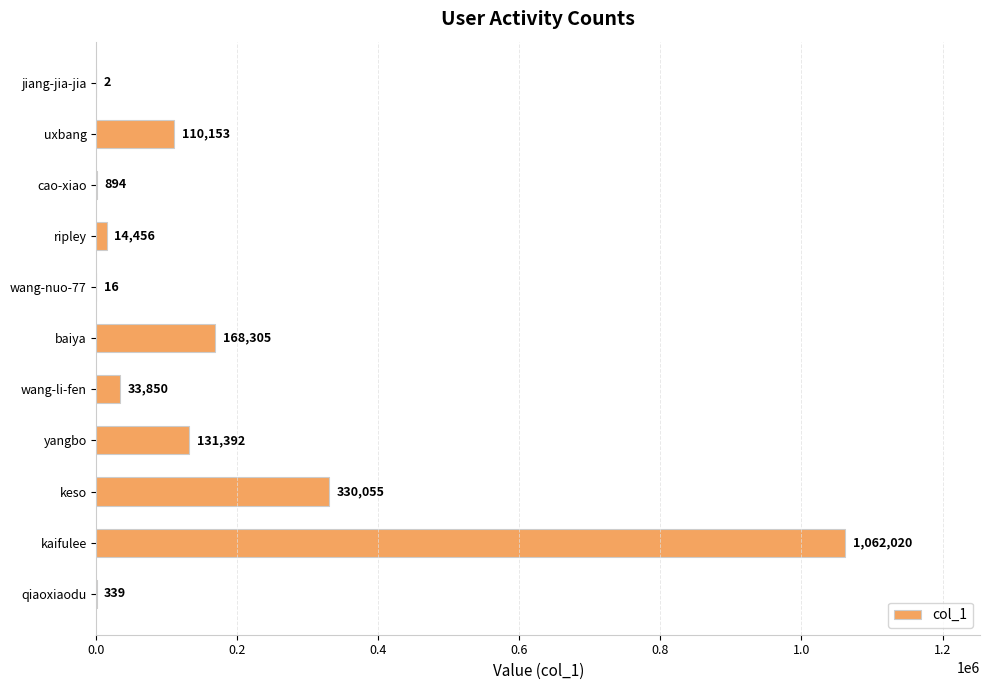

Which label corresponds to the largest value in the chart?

kaifulee